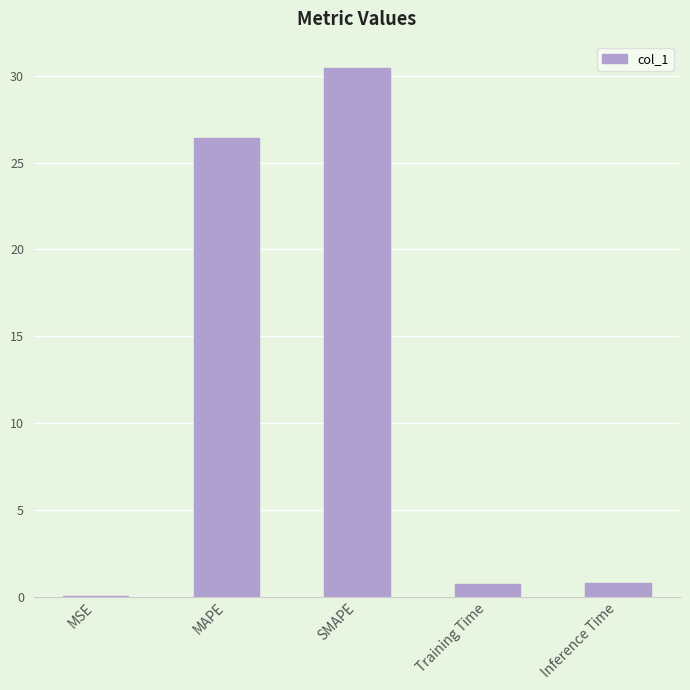

Which label corresponds to the largest value in the chart?

SMAPE